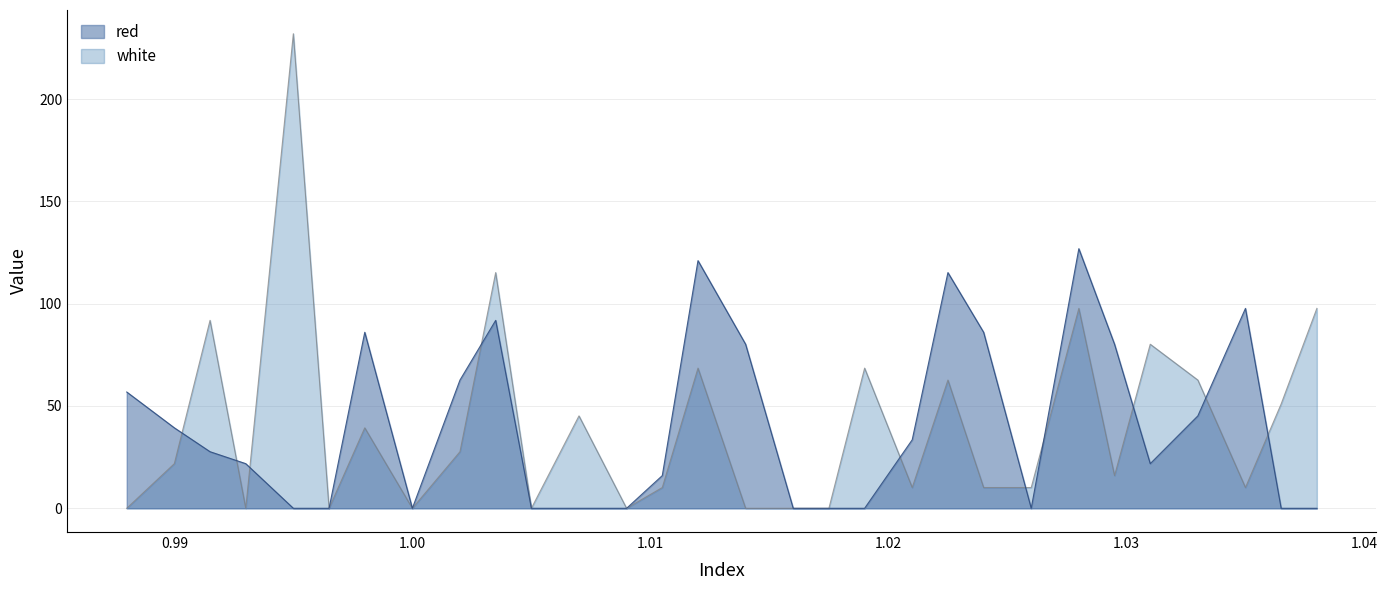

How many interior local peaks does the red series have?

6